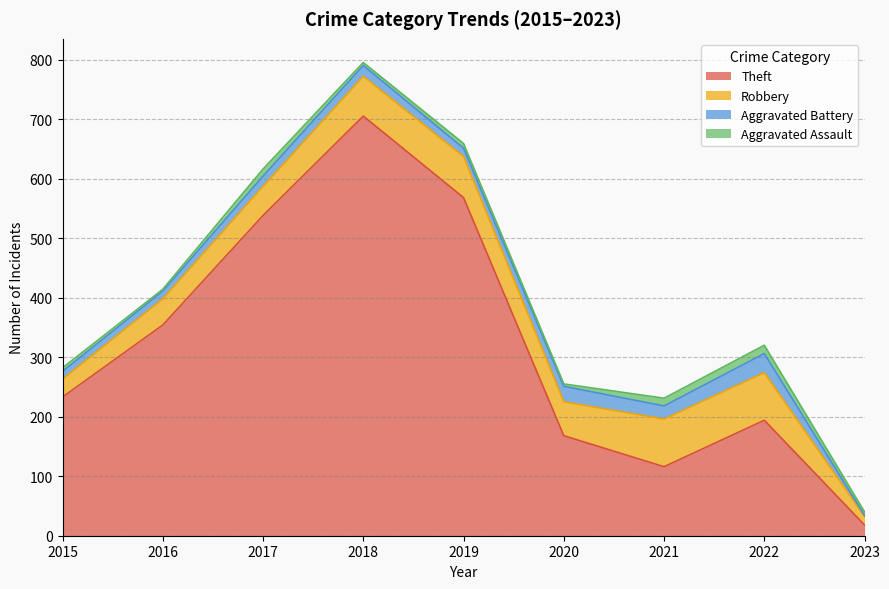

What is the average value of the Aggravated Assault series?

8